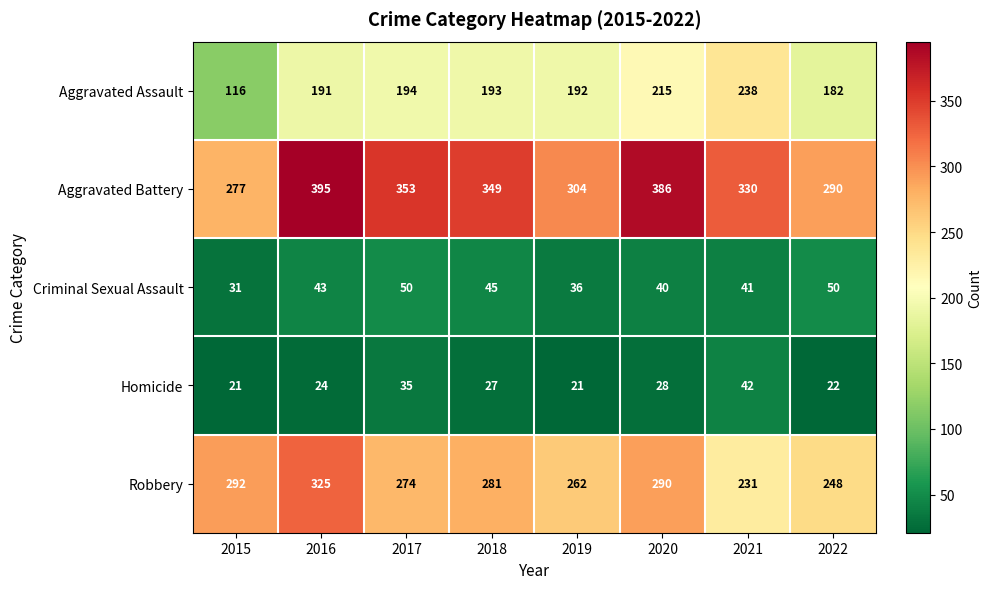

What is the difference between the Aggravated Assault values at 2016 and 2015?

75